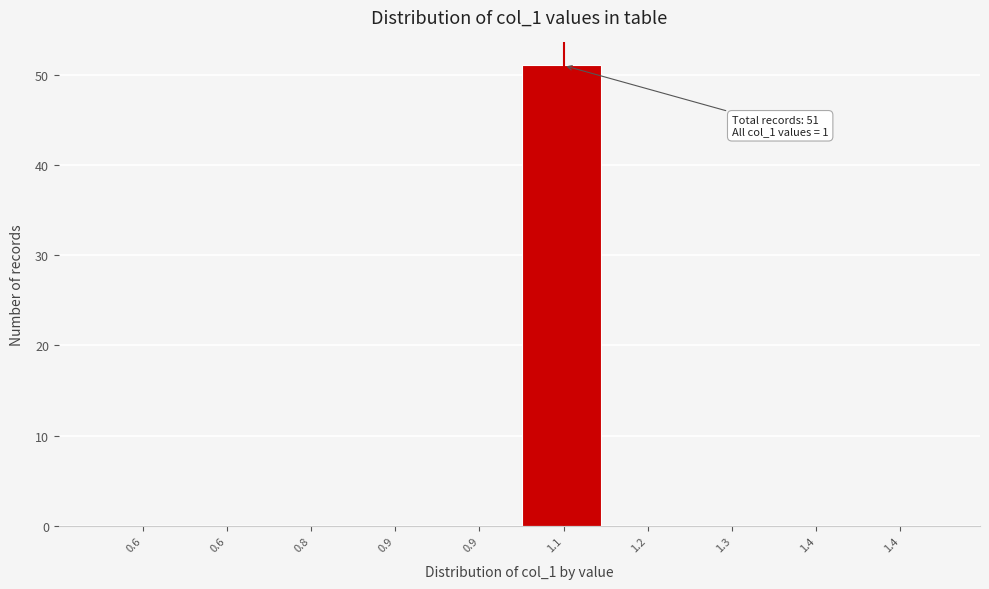

How many categories are shown in the chart?

10